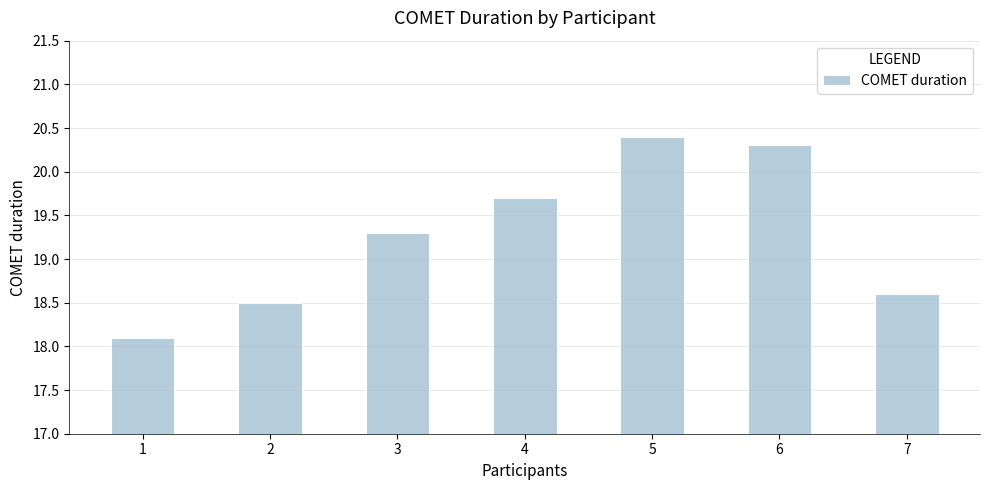

Reading left to right, transcribe all the data shown in this chart.

18.1	18.5	19.3	19.7	20.4	20.3	18.6